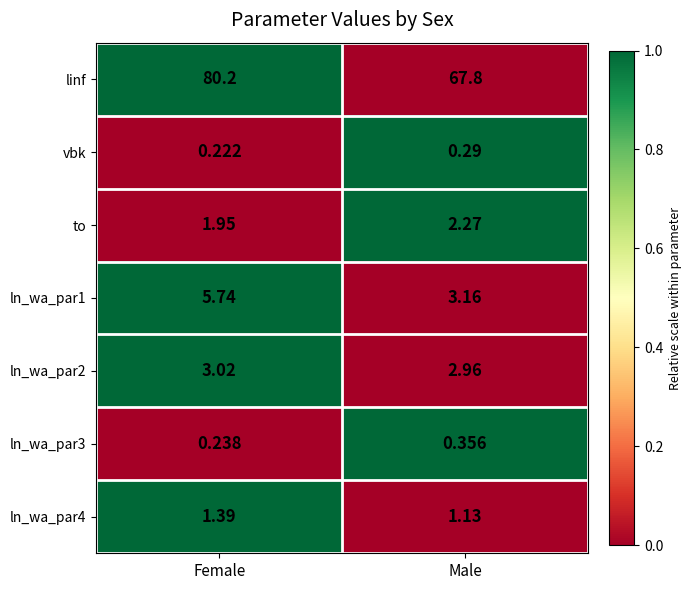

At how many categories does at least one series exceed 0?

2